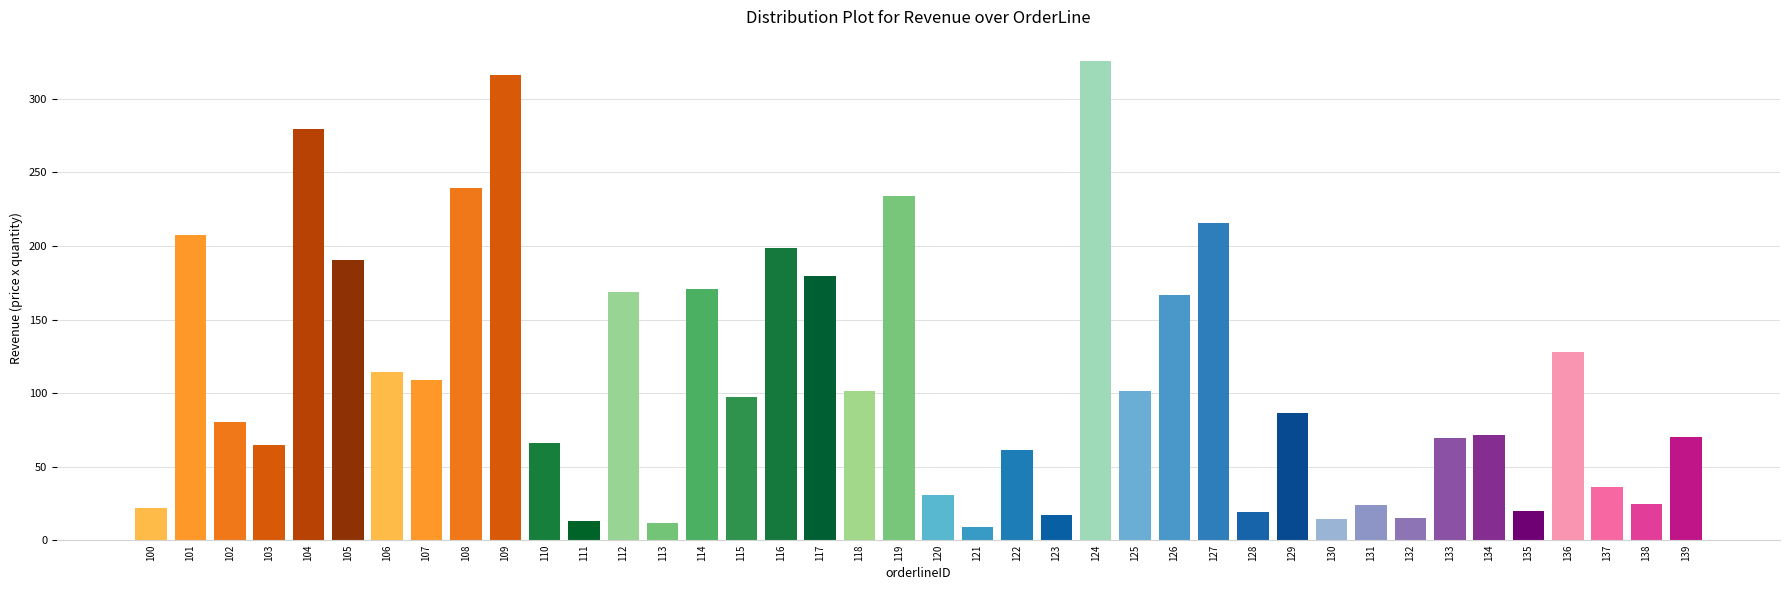

Which category has the highest value across all series?

124